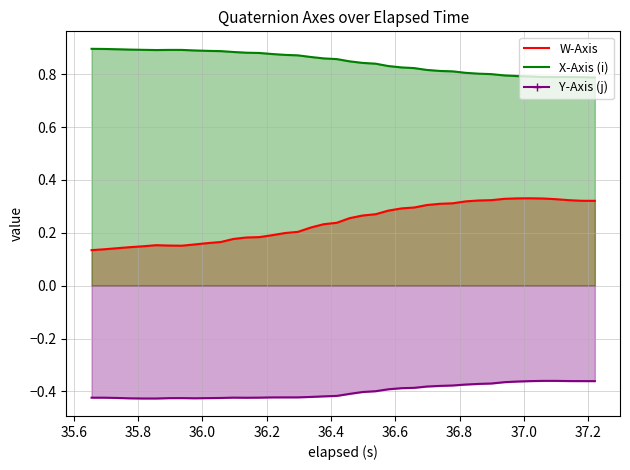

True or false: Y-Axis (j) line and X-Axis (i) line cross at least once.

False